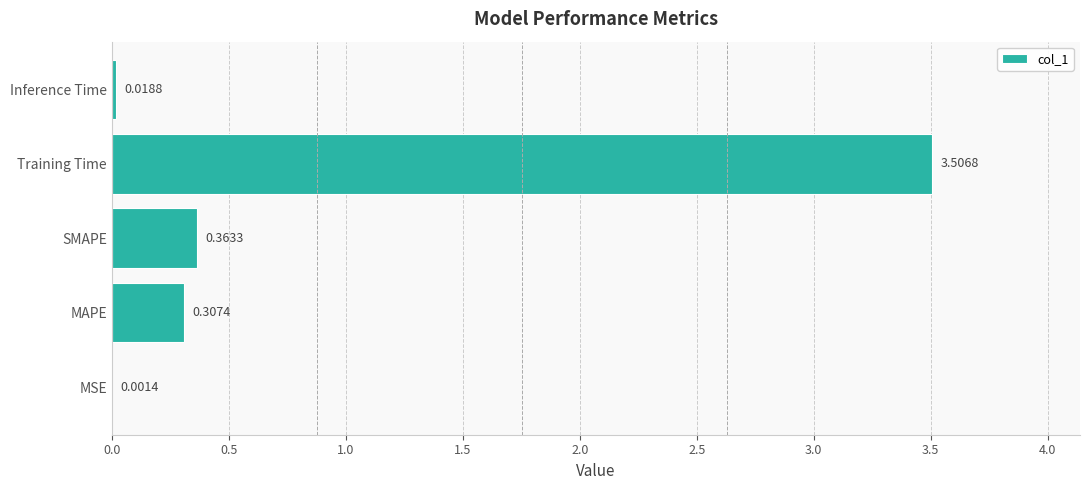

At which label is the value closest to 1?

SMAPE